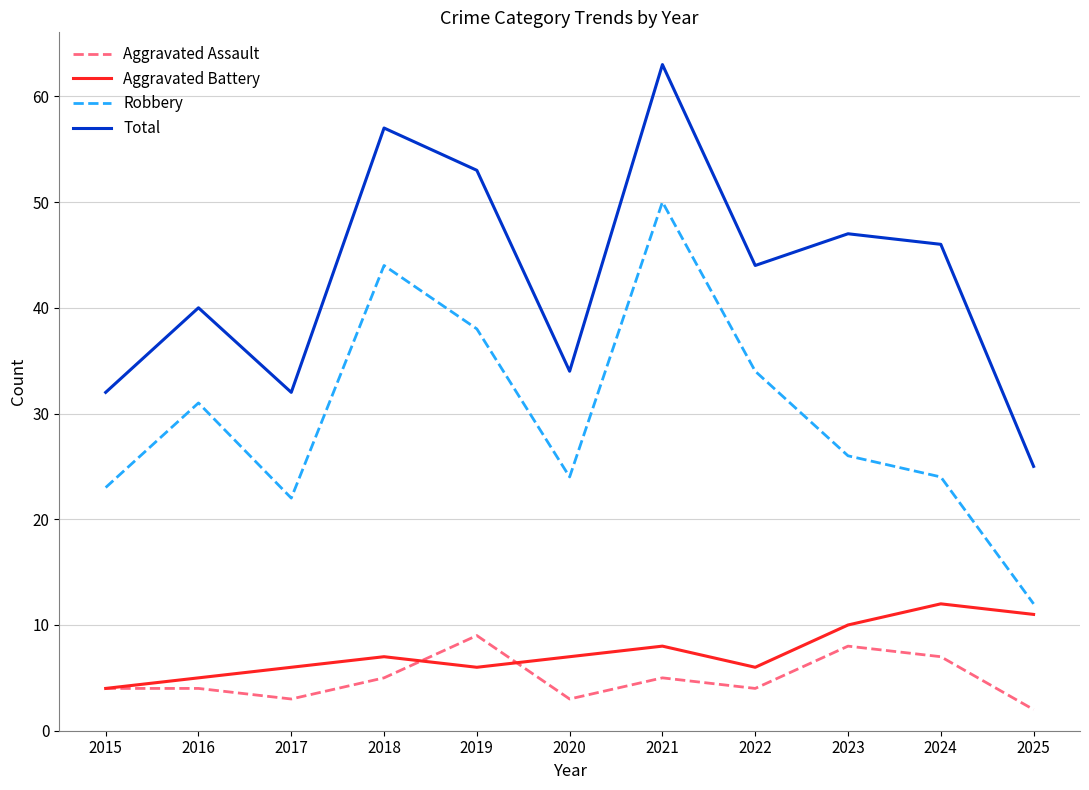

At which label does Robbery reach its minimum?

2025